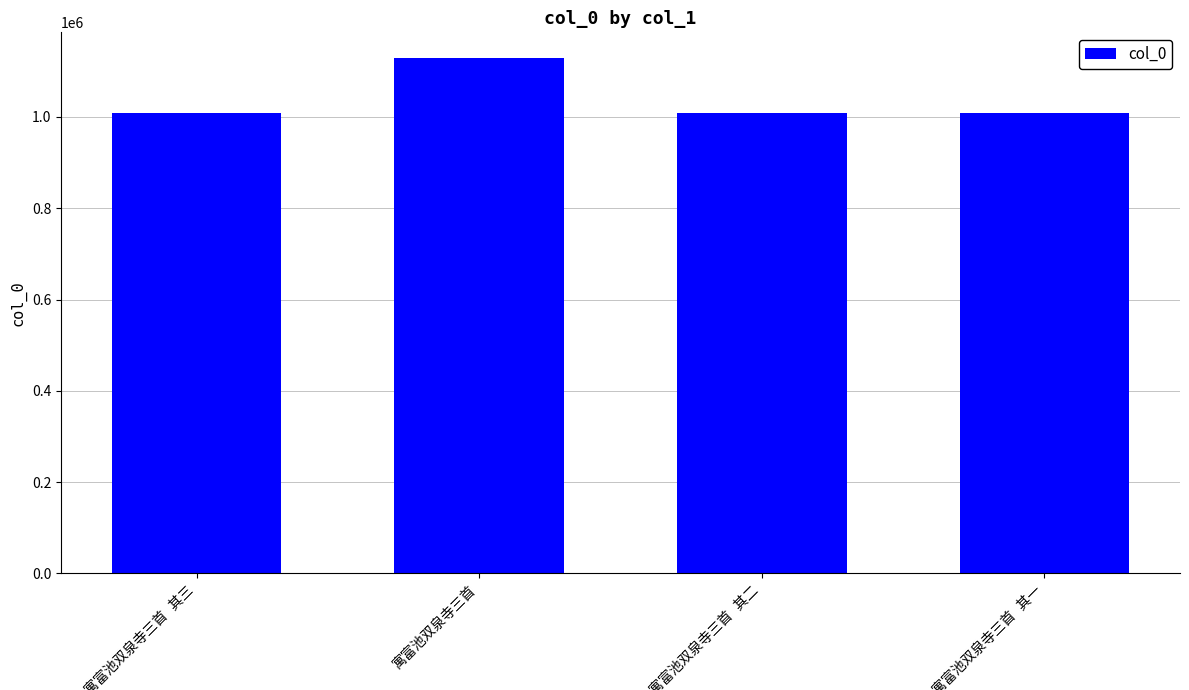

What is the value of the 2nd bar from the left?

1128666